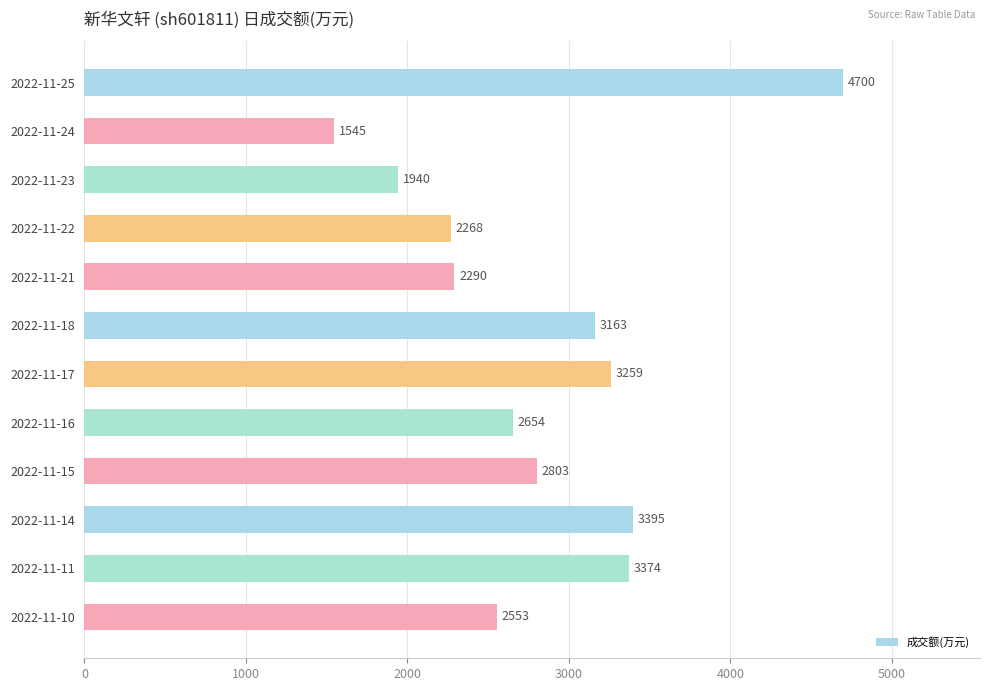

The chart shows a value of 4792 at 2022-11-11. True or false?

False